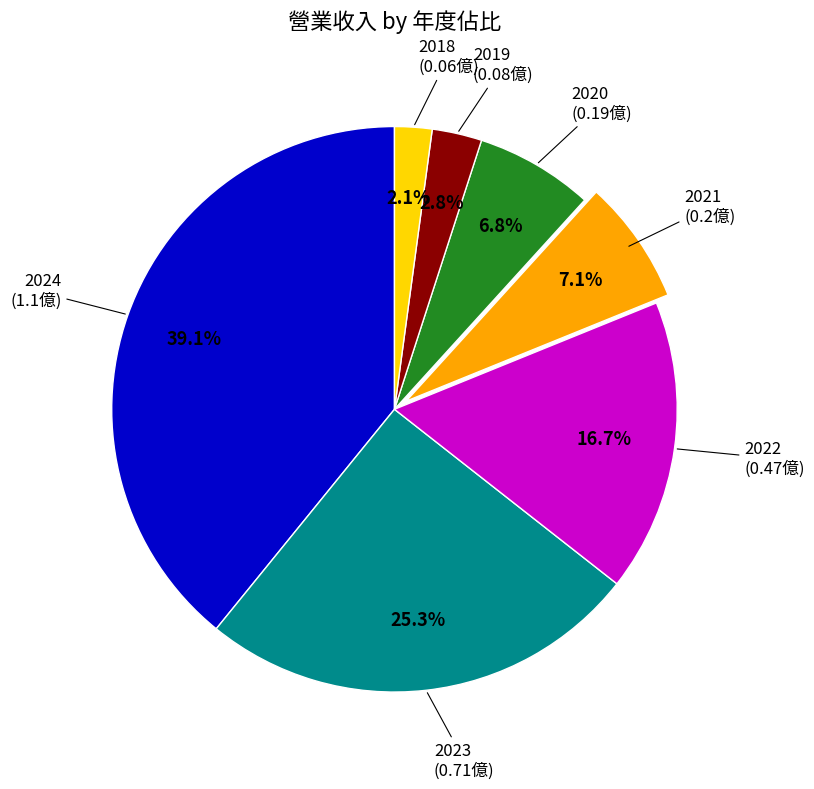

Is there any slice that represents more than half of the pie?

No